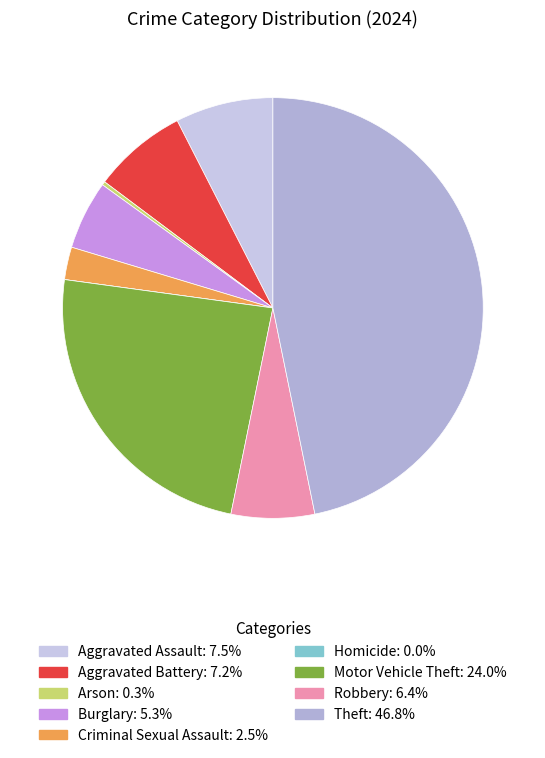

Rank the categories by value from lowest to highest.

Homicide, Arson, Criminal Sexual Assault, Burglary, Robbery, Aggravated Battery, Aggravated Assault, Motor Vehicle Theft, Theft